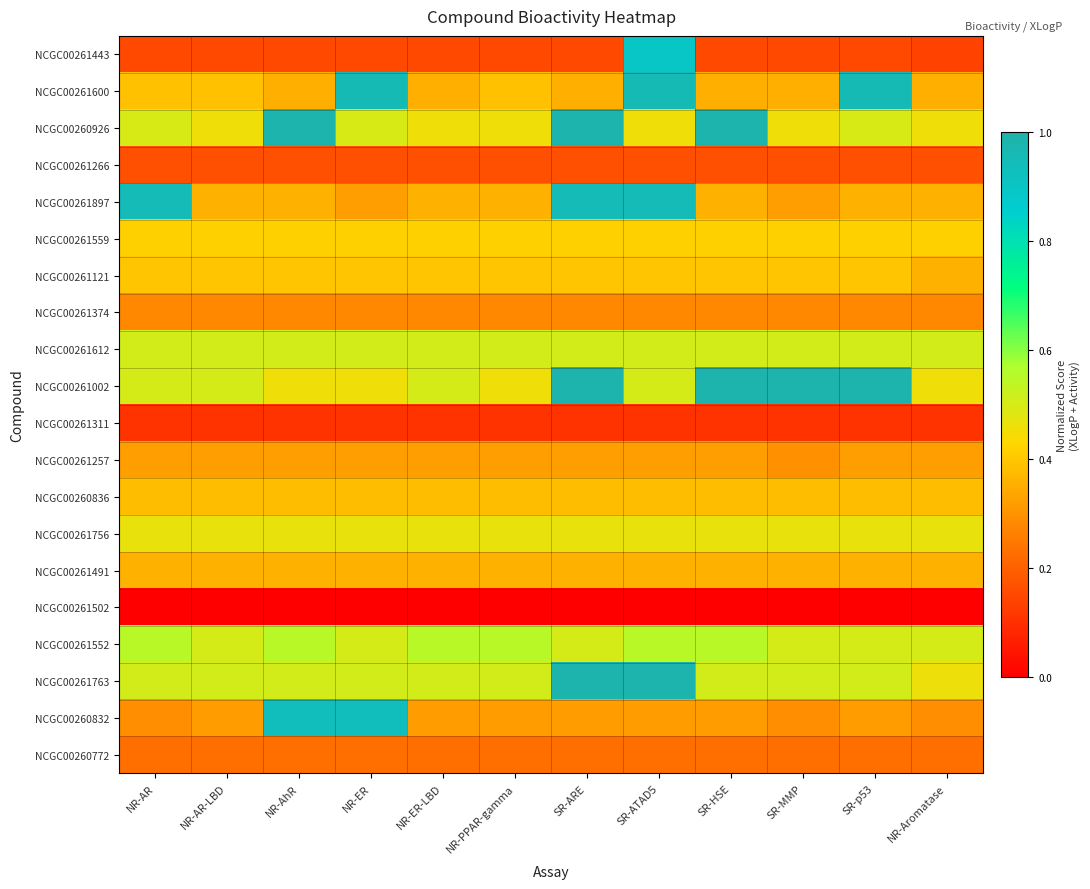

At which category is the sum across all series the highest?

SR-ATAD5